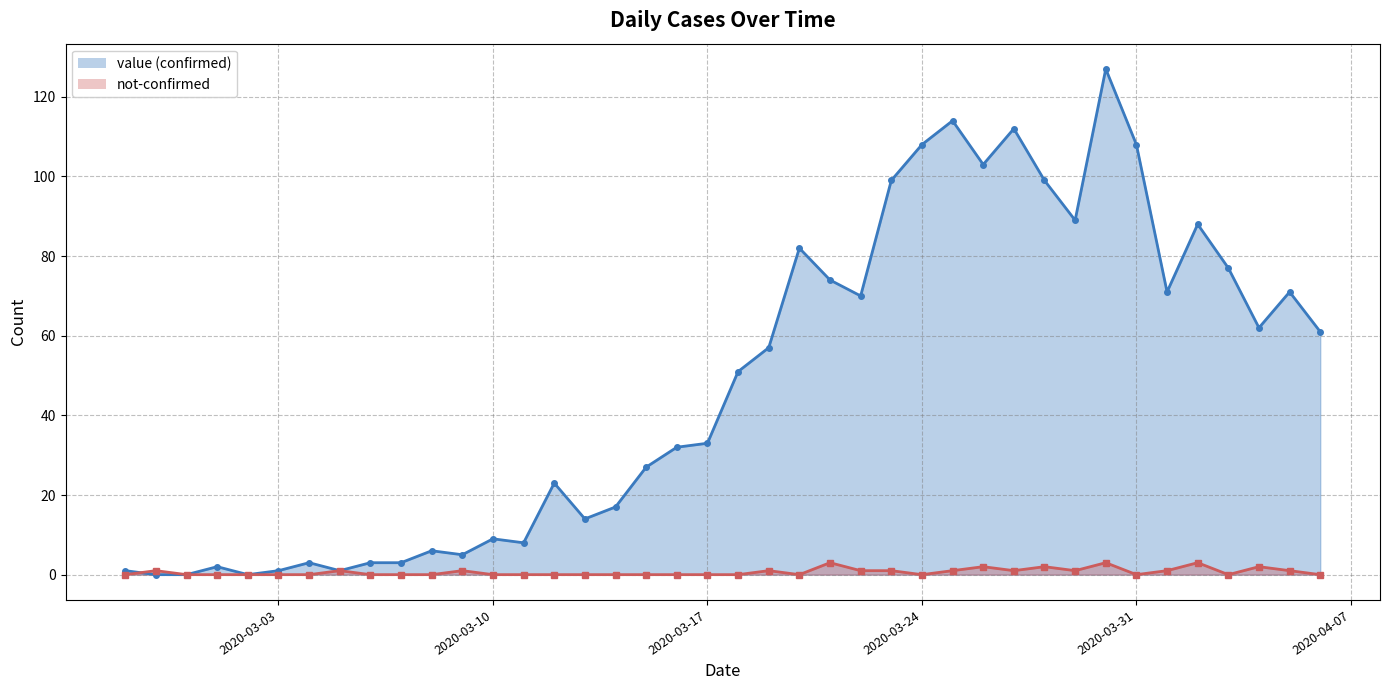

Count the not-confirmed line values in the range 0 to 1.

34